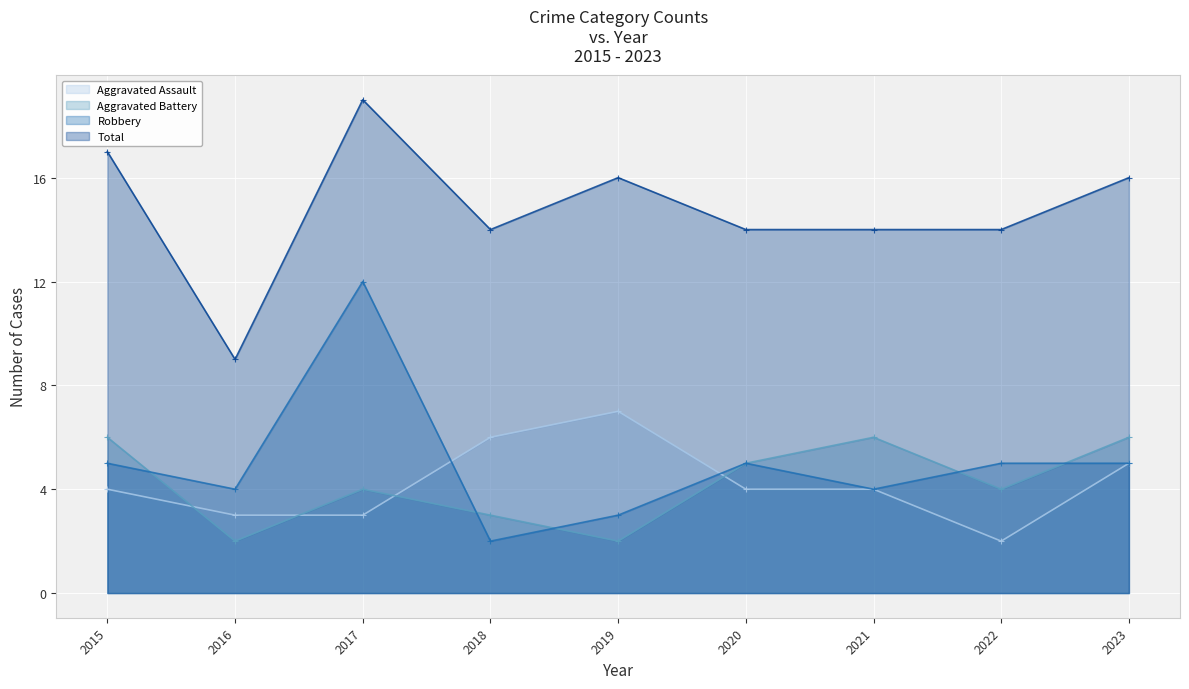

Which series has the largest total across all categories?

Total